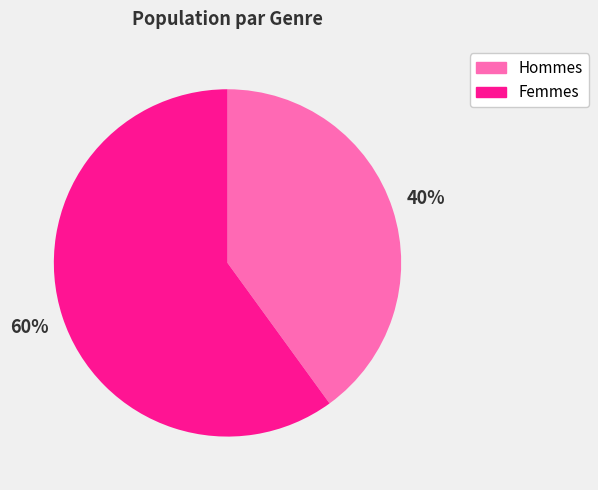

How many slices are in this pie chart?

2